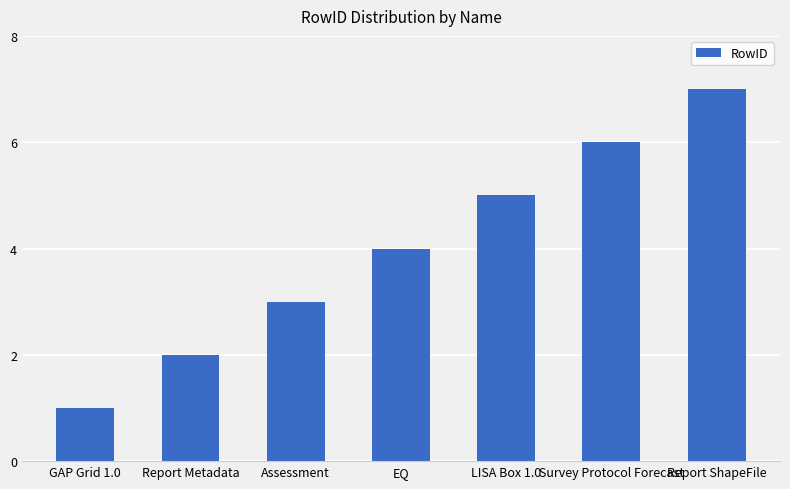

List the labels in order of value, smallest first.

GAP Grid 1.0, Report Metadata, Assessment, EQ, LISA Box 1.0, Survey Protocol Forecast, Report ShapeFile